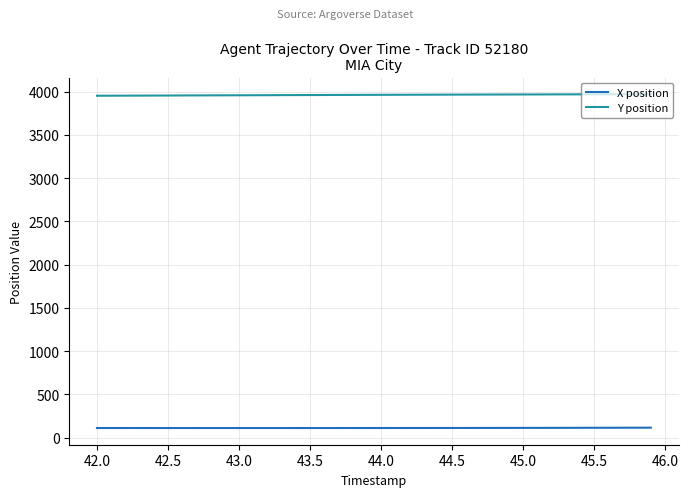

Rank the series by their maximum value, from lowest to highest.

X position, Y position